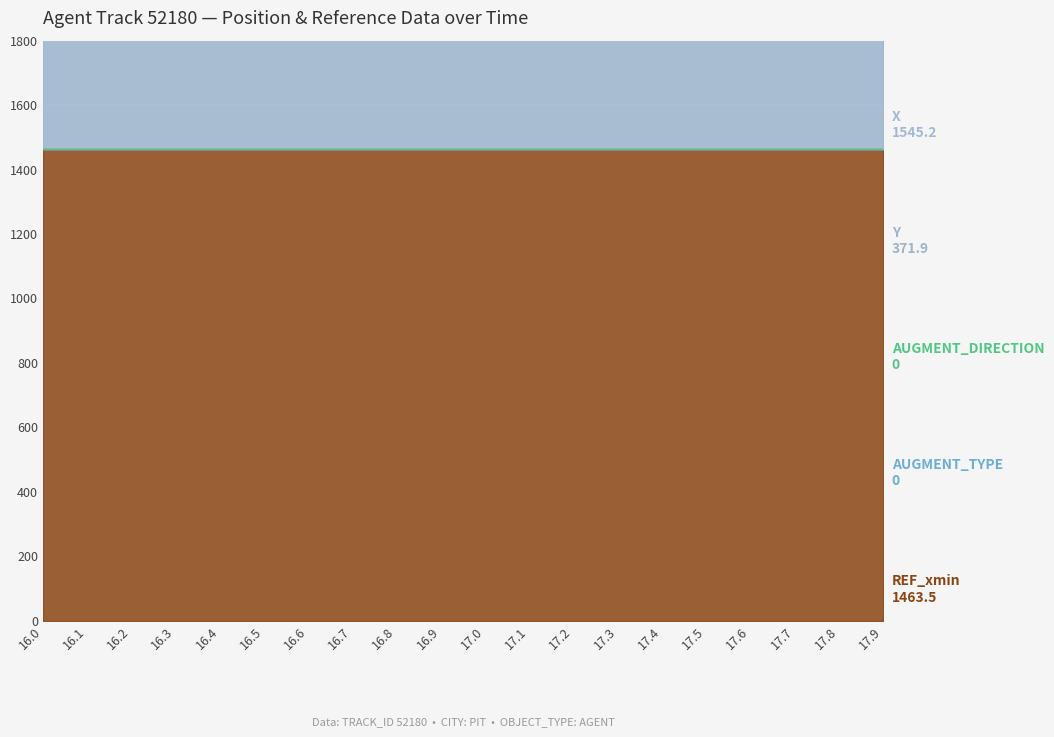

What are all the series names shown in the legend?

X, Y, REF_xmin, AUGMENT_TYPE, AUGMENT_DIRECTION